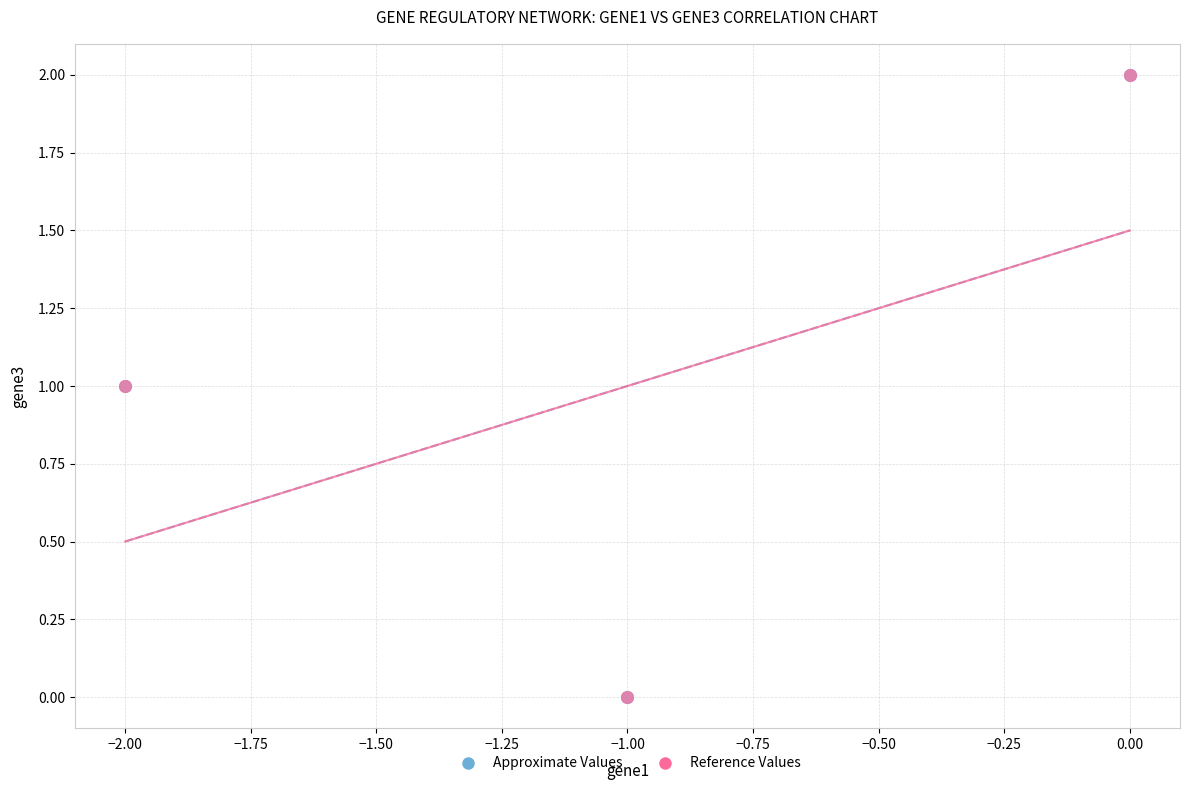

Which series has the largest Y range (max minus min)?

Reference Values